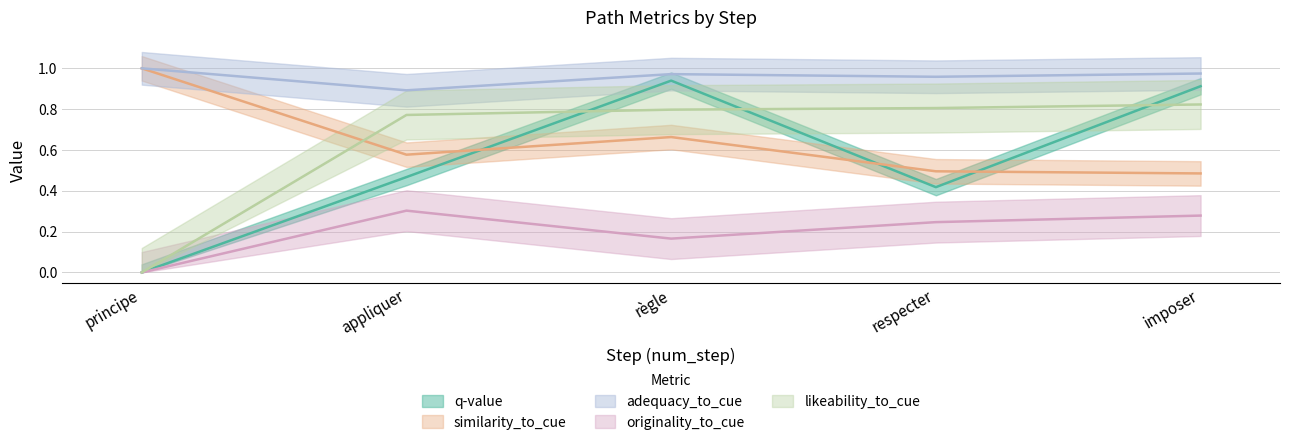

The value of originality_to_cue at respecter is 0.1. True or false?

False